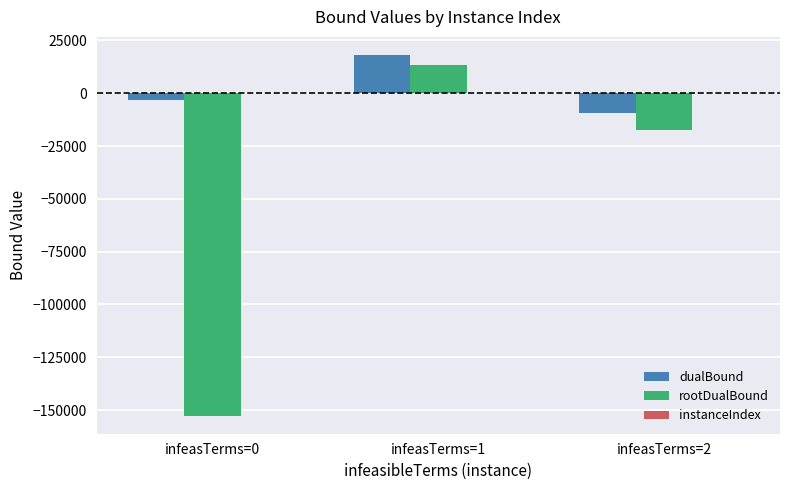

The dualBound series shows -9560.5 at infeasTerms=2. True or false?

True